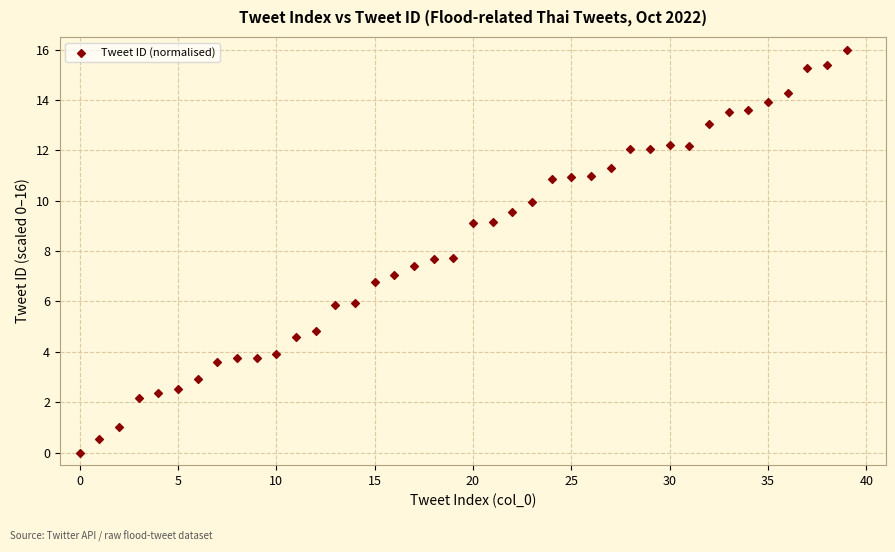

What is the range of Y values (max minus min)?

16.0